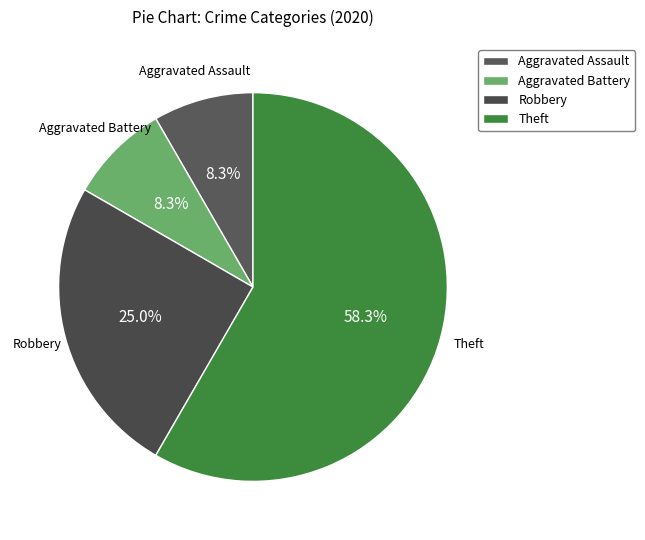

Does Aggravated Assault represent more than half of the total?

No